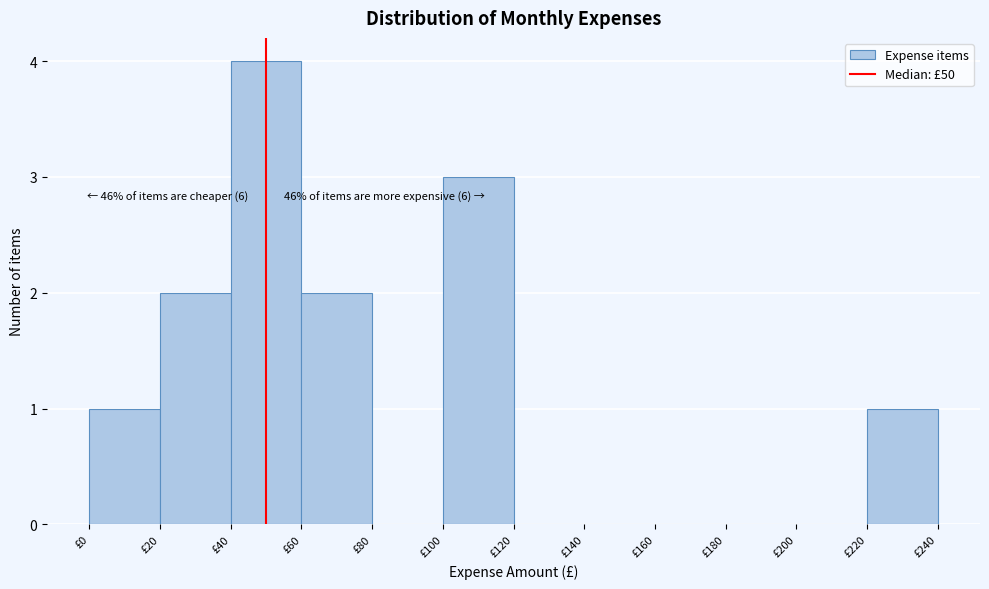

Over which range of the x-axis is the bar tallest?

40 to 60